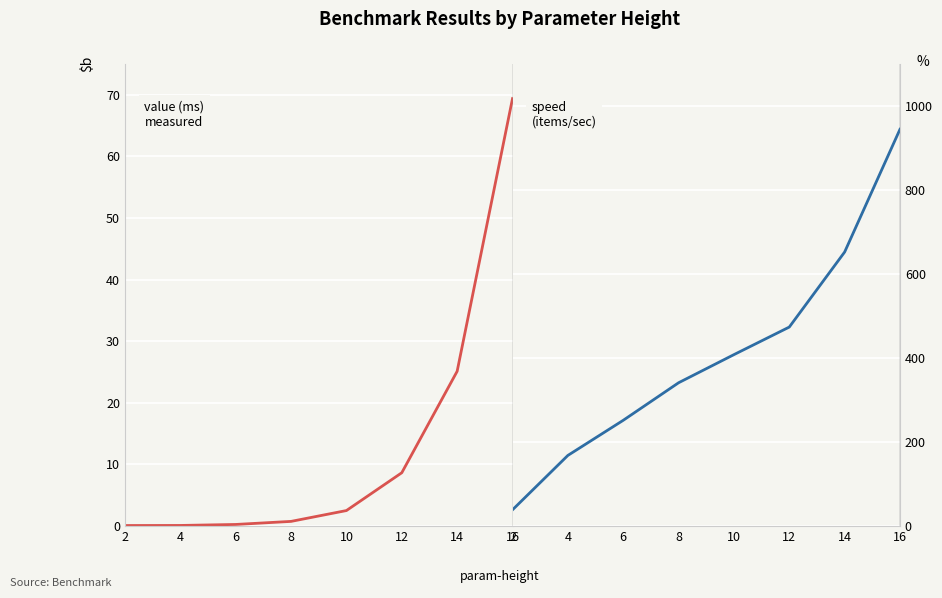

True or false: speed and value intersect in this chart.

False